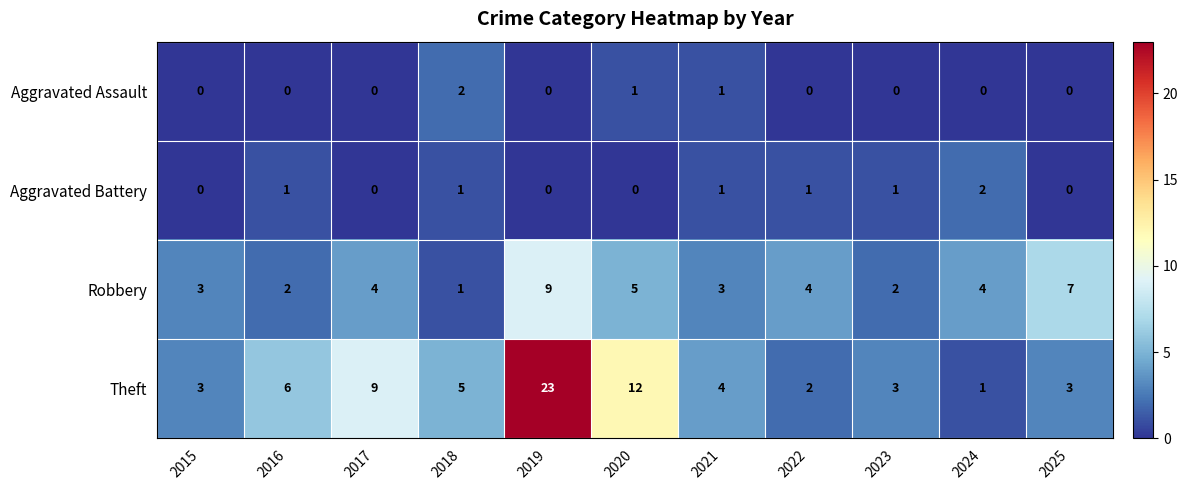

Which series changed the most between 2016 and 2019?

Theft